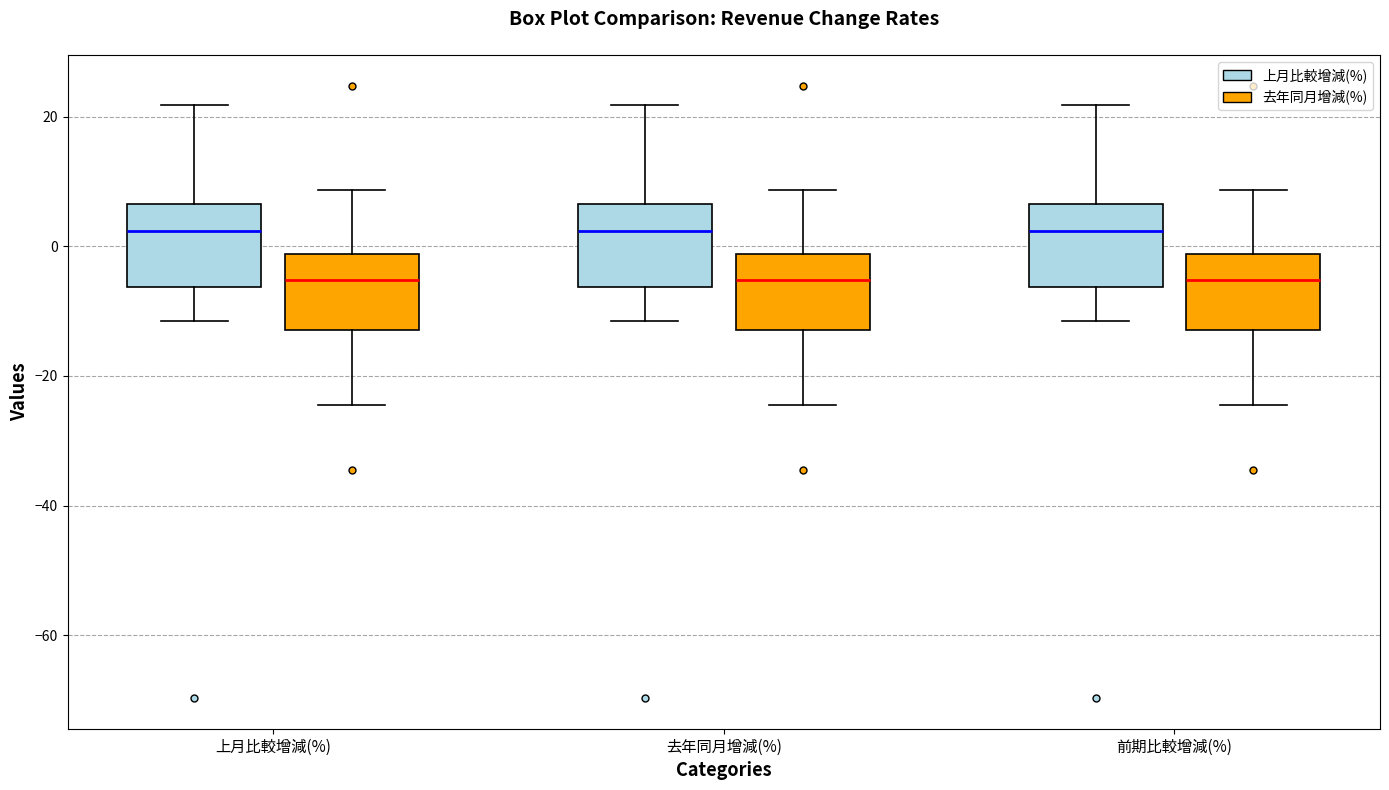

Reading left to right, read every box against the y-axis: the position of its median line, the range the box covers, and the ends of its whiskers. The values are not printed on the chart, so give them approximately, as read against the axis.

上月比較增減(%) (上月比較增減(%)): median 2, box -6 to 6, whiskers -12 to 22
上月比較增減(%) (去年同月增減(%)): median -6, box -12 to -2, whiskers -24 to 8
去年同月增減(%) (上月比較增減(%)): median 2, box -6 to 6, whiskers -12 to 22
去年同月增減(%) (去年同月增減(%)): median -6, box -12 to -2, whiskers -24 to 8
前期比較增減(%) (上月比較增減(%)): median 2, box -6 to 6, whiskers -12 to 22
前期比較增減(%) (去年同月增減(%)): median -6, box -12 to -2, whiskers -24 to 8